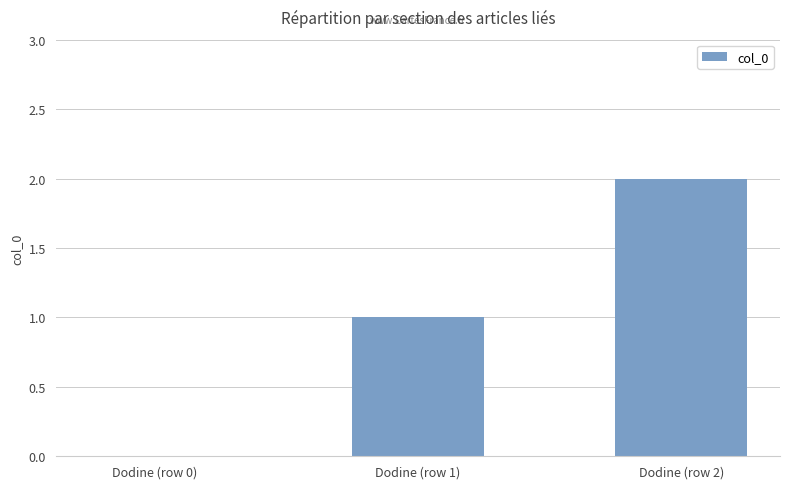

Reading left to right, extract all data points from this chart.

Dodine (row 0)=0	Dodine (row 1)=1	Dodine (row 2)=2